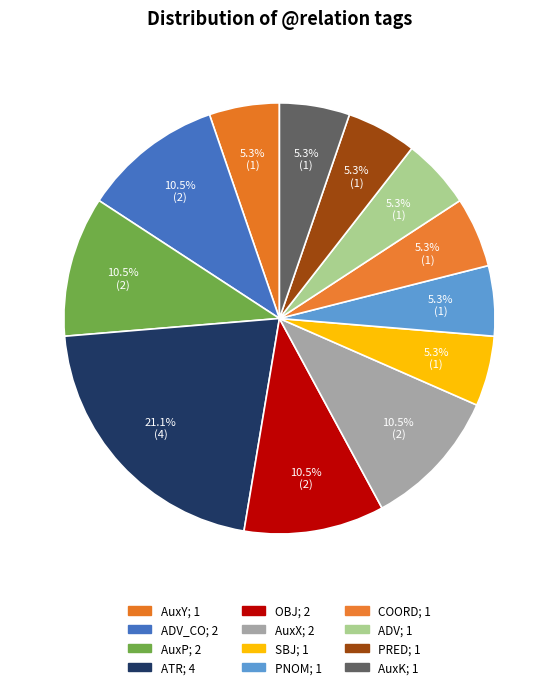

Rank the categories by value from lowest to highest.

AuxY, SBJ, PNOM, COORD, ADV, PRED, AuxK, ADV_CO, AuxP, OBJ, AuxX, ATR